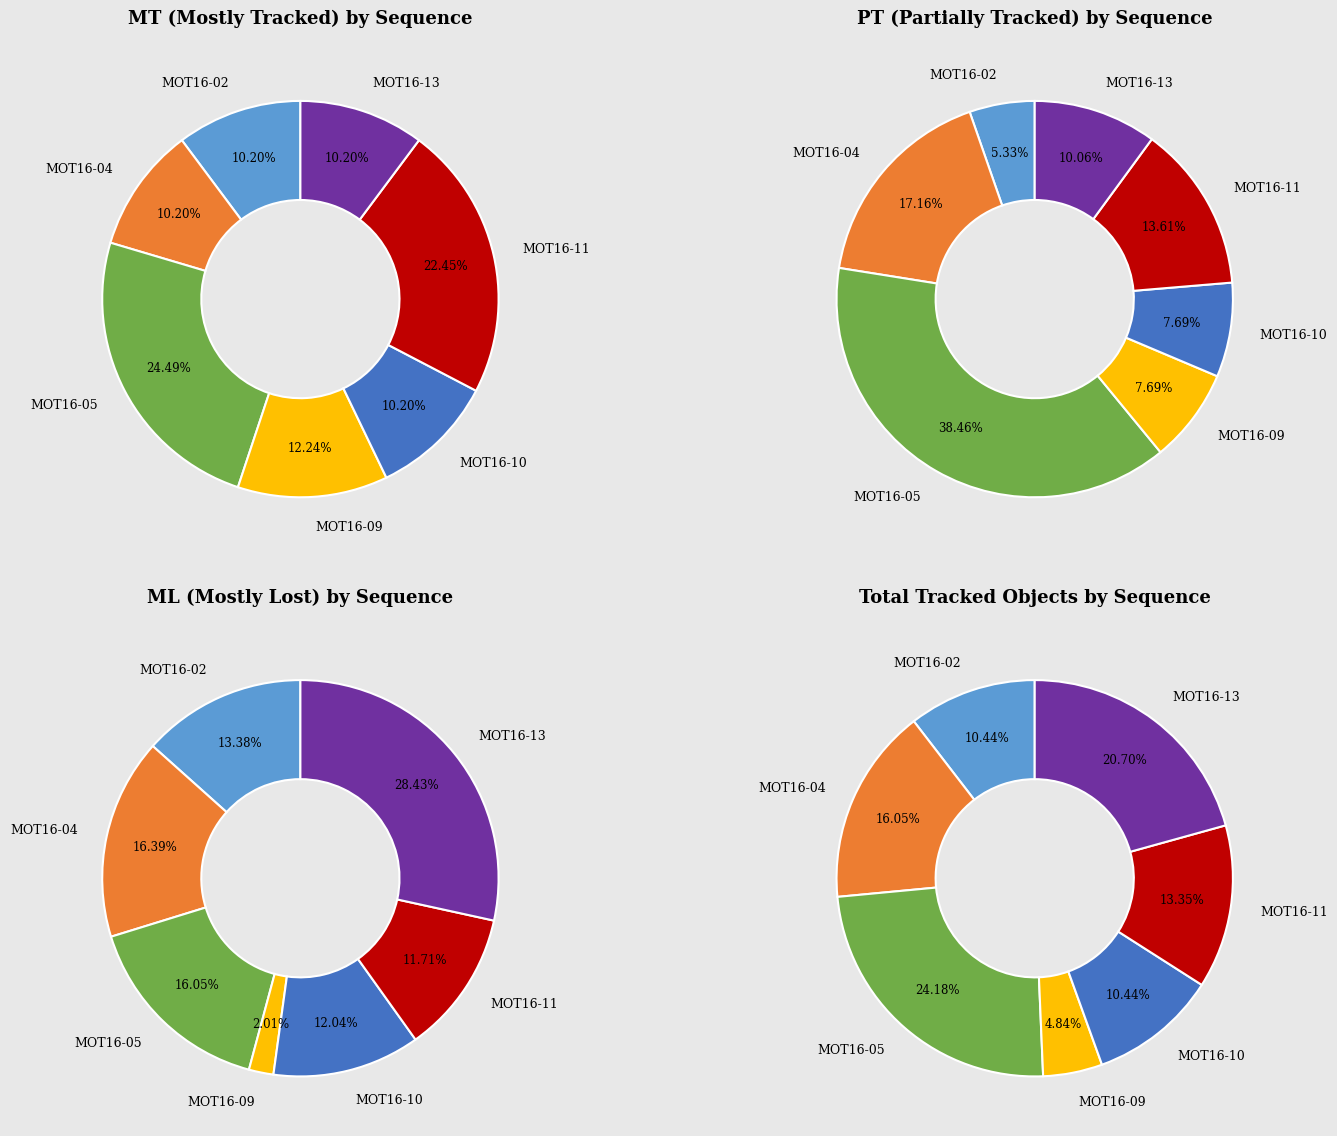

Count the number of slices in the pie.

7